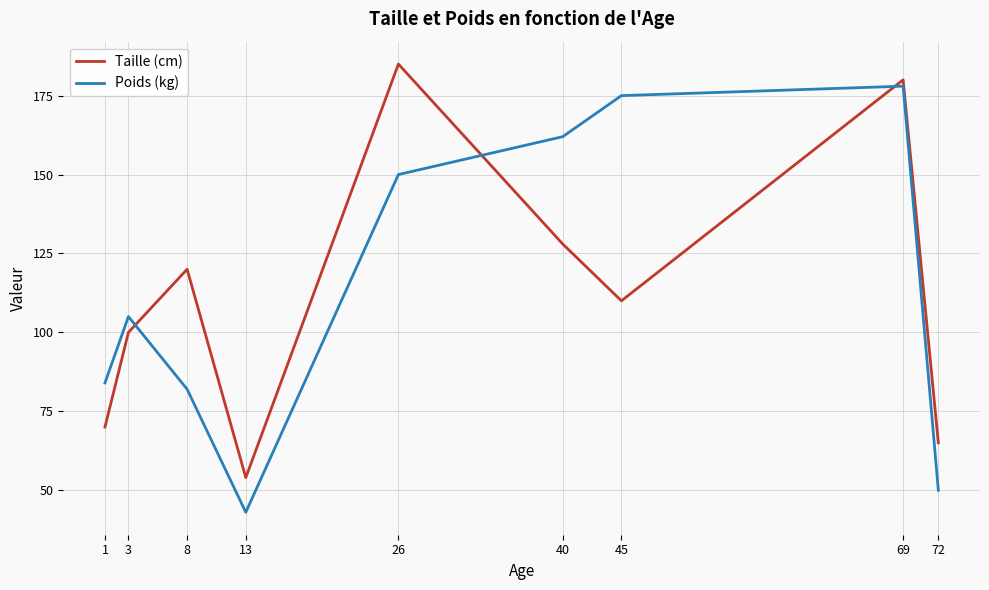

List the labels in order of Taille (cm) value, largest first.

26, 69, 40, 8, 45, 3, 1, 72, 13